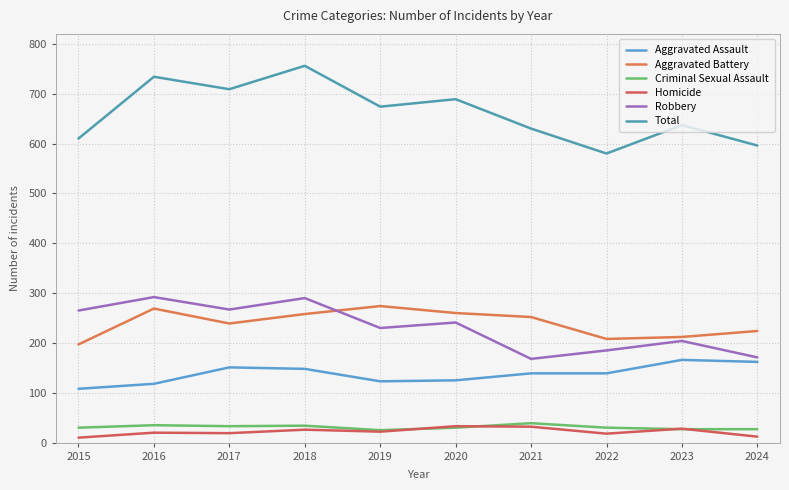

What is the difference between the second highest and minimum values in the Criminal Sexual Assault series?

10